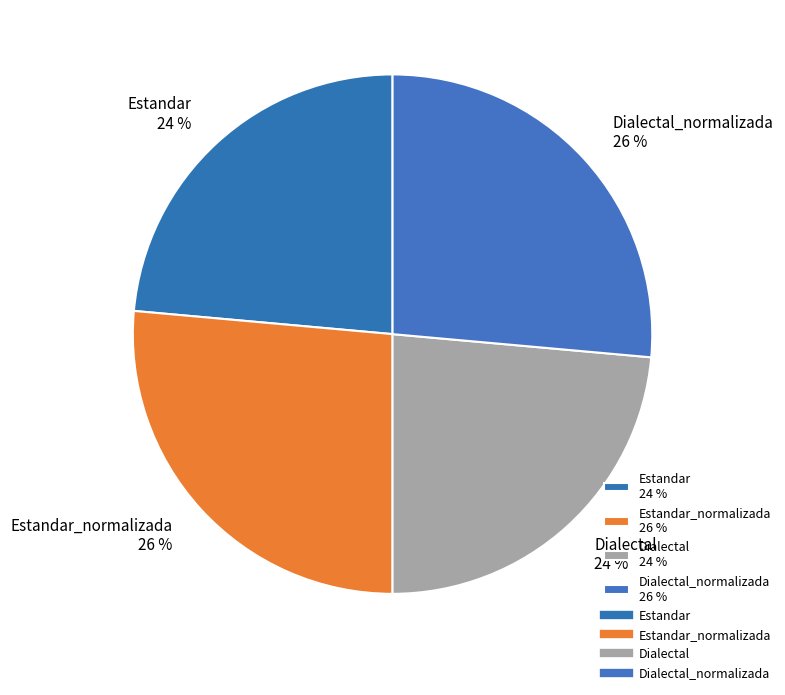

What is the ratio of the value at Dialectal 24 % to the value at Estandar_normalizada 26 %?

0.9